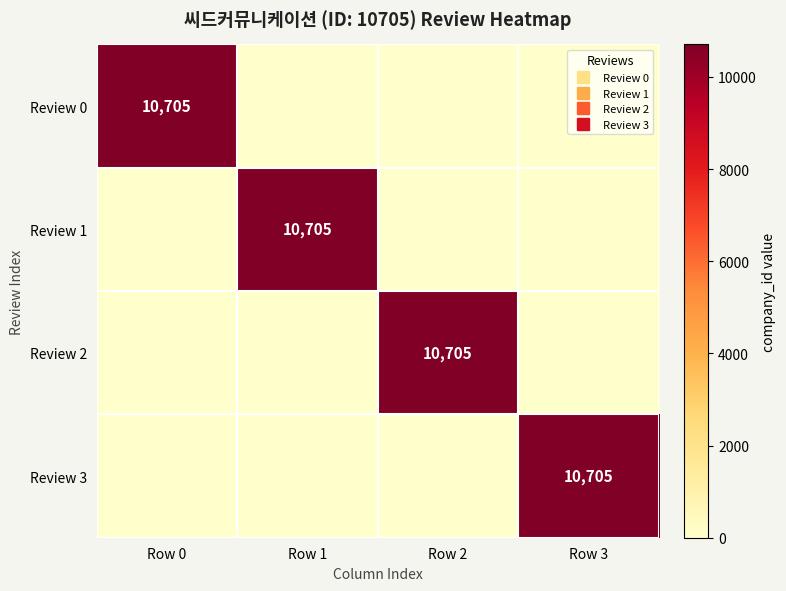

How many series are shown in this chart?

4